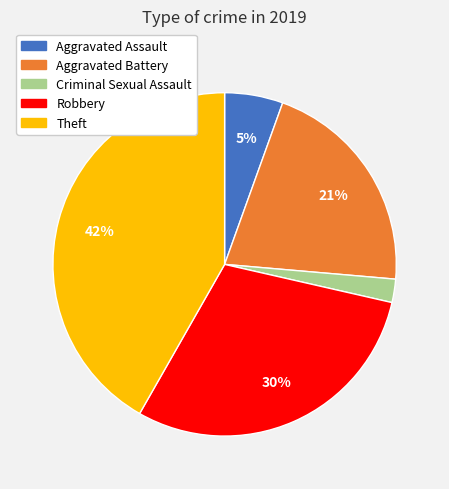

How many segments does this pie chart have?

5